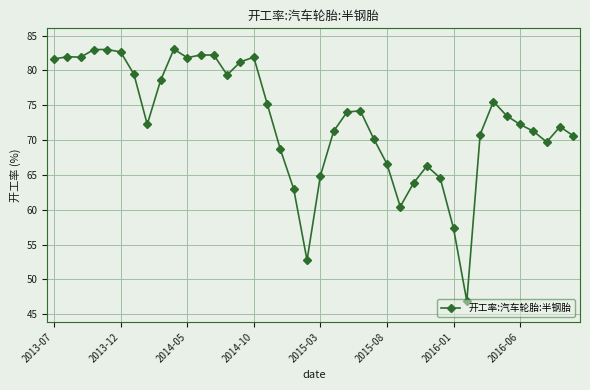

What is the value of the 6th point from the left?

82.7